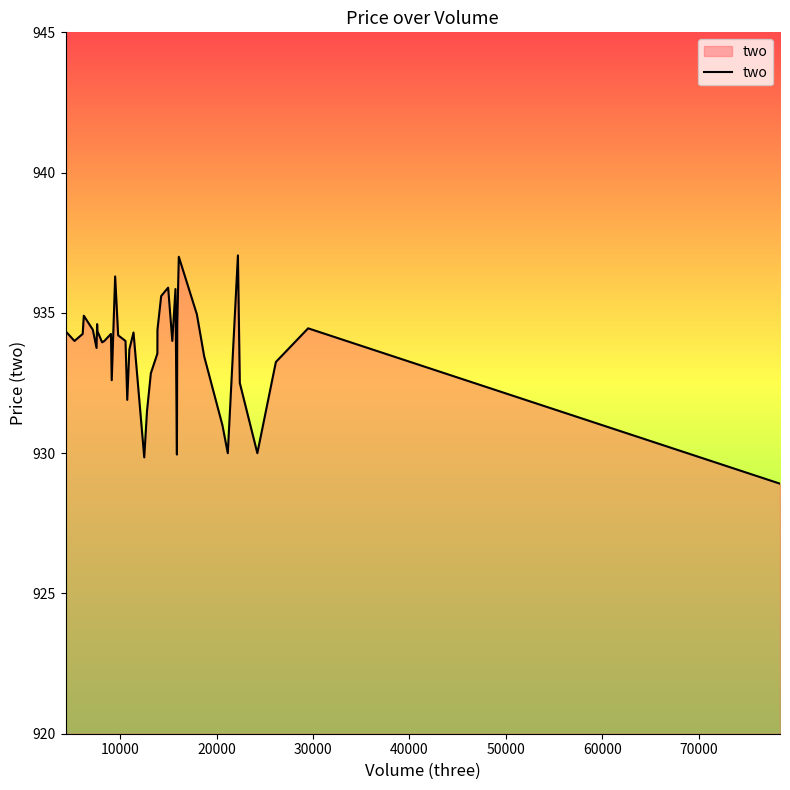

What is the smallest value displayed?

928.9